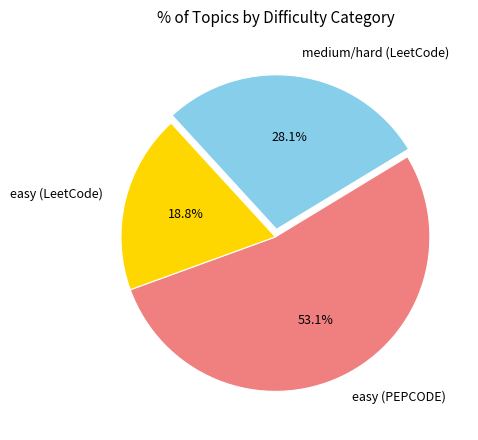

Is it true that easy (PEPCODE) is 47% of the pie?

False